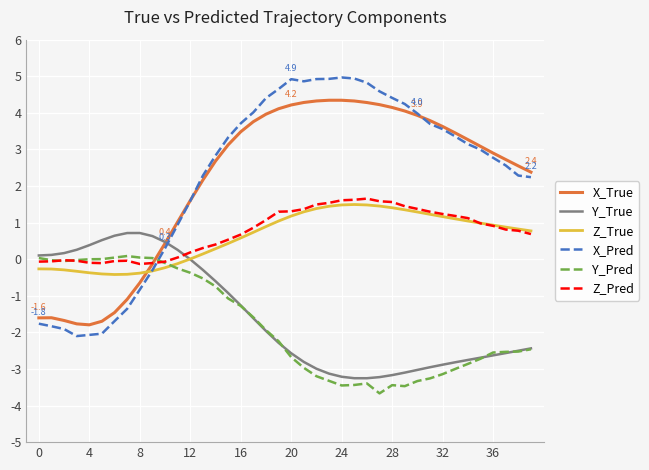

What is the lowest value of the Z_True series?

-0.4